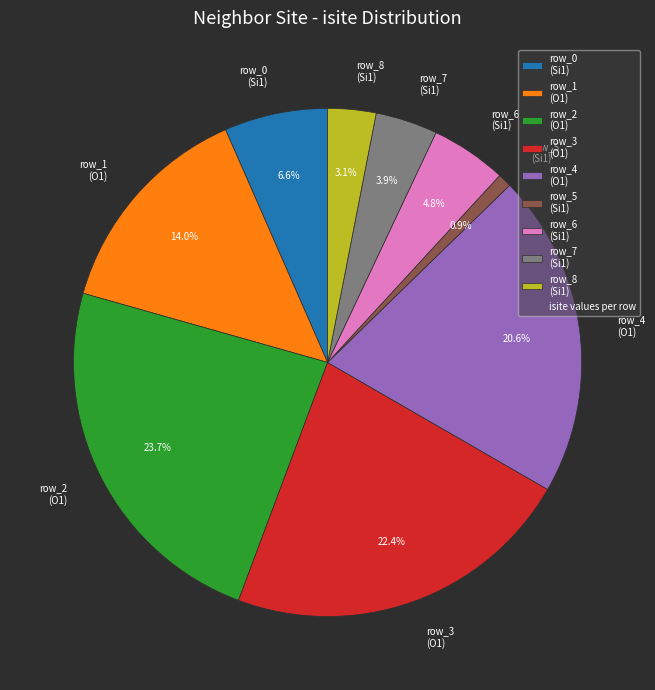

Does row_3 account for over 50% of the chart?

No